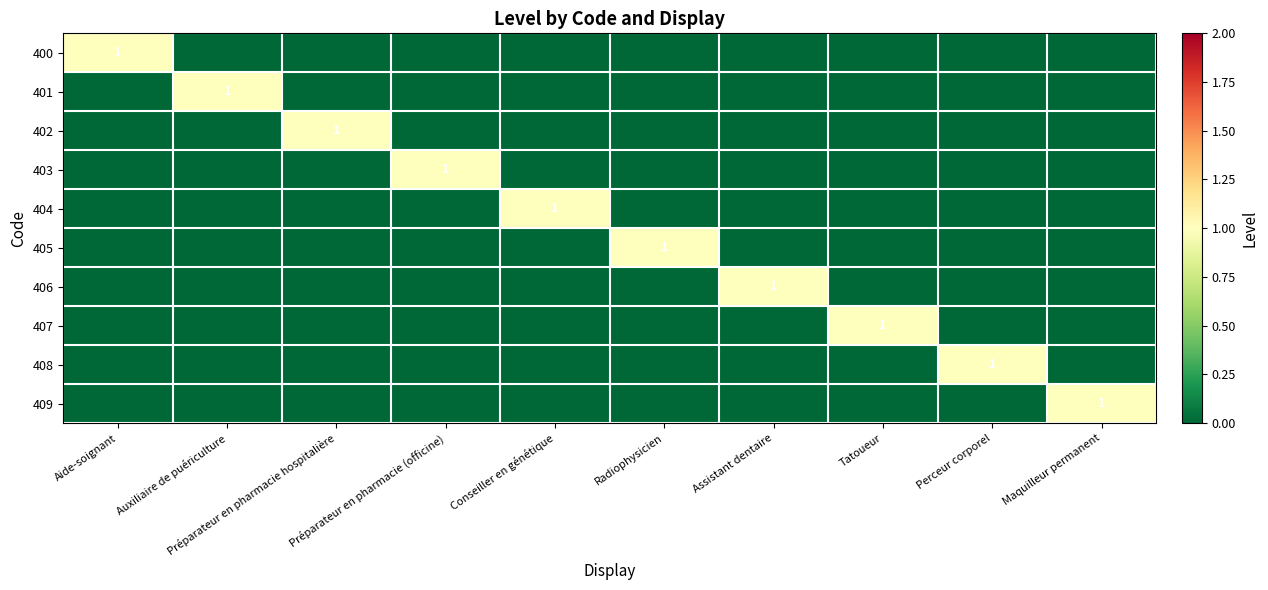

The 406 series shows 1 at Préparateur en pharmacie (officine). True or false?

False